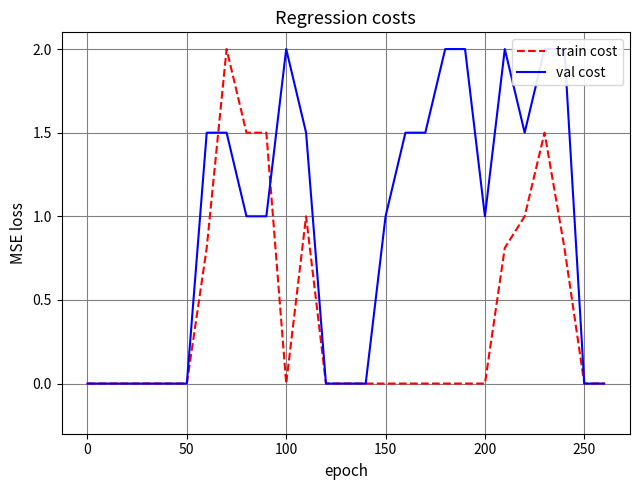

How many val cost values are between 0 and 1?

15